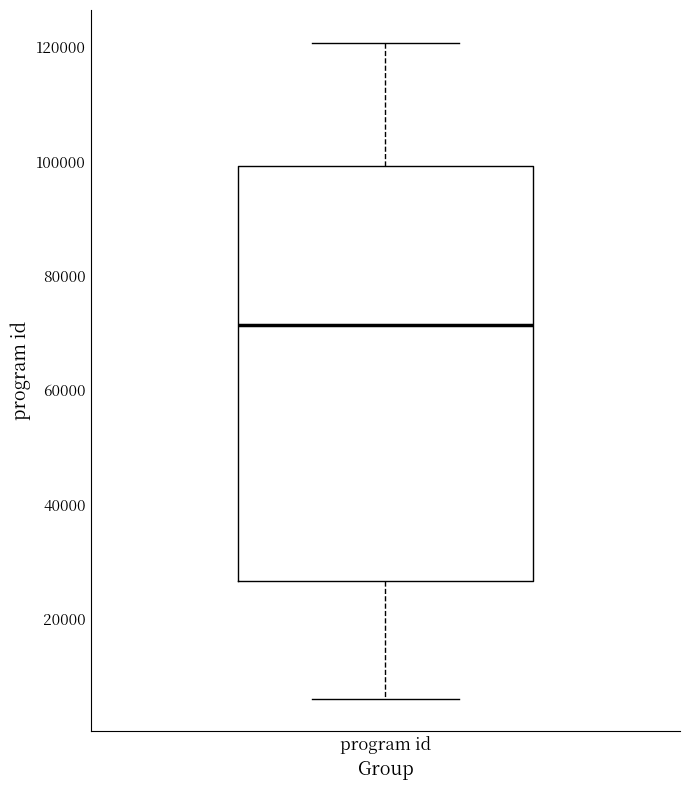

Where is the lower edge of the box for program id on the y-axis? The values are not printed on the chart, so give them approximately, as read against the axis.

26000